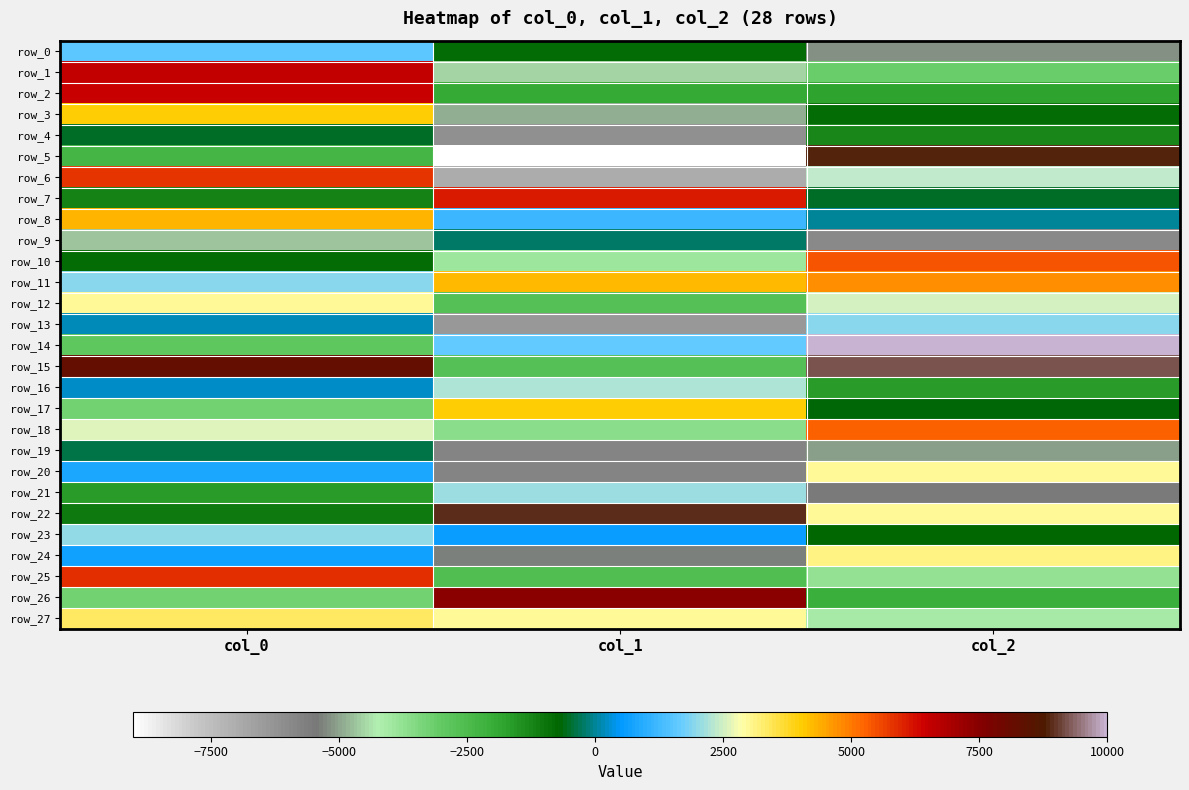

Reading right to left, list all the values displayed in this chart.

row_0: -5167.9	-830.6	1565.0
row_1: -3133.3	-4521.5	6545.7
row_2: -1808.2	-1913.7	6499.4
row_3: -801.1	-4934.9	4024.4
row_4: -1250.4	-6134.7	-530.1
row_5: 8867.9	-9033.6	-2329.8
row_6: 2375.7	-6995.0	5807.9
row_7: -508.6	6127.1	-1185.5
row_8: 12.3	1219.6	4334.0
row_9: -5976.0	-221.8	-4718.1
row_10: 5447.0	-3921.2	-814.6
row_11: 4737.9	4270.3	1944.0
row_12: 2551.3	-2655.9	3001.6
row_13: 1927.0	-6413.9	149.9
row_14: 10004.0	1639.0	-2862.9
row_15: 9221.4	-2648.0	8279.1
row_16: -1667.5	2264.0	226.5
row_17: -657.1	4048.5	-3274.6
row_18: 5272.7	-3616.2	2574.7
row_19: -5021.0	-5787.0	-391.2
row_20: 3004.0	-5796.2	854.0
row_21: -5534.2	2084.2	-1655.1
row_22: 2959.5	8900.1	-1055.4
row_23: -777.0	600.4	1983.1
row_24: 3090.7	-5386.0	634.4
row_25: -3787.7	-2577.4	5886.9
row_26: -2110.8	7448.6	-3265.8
row_27: -4065.3	3012.6	3315.0